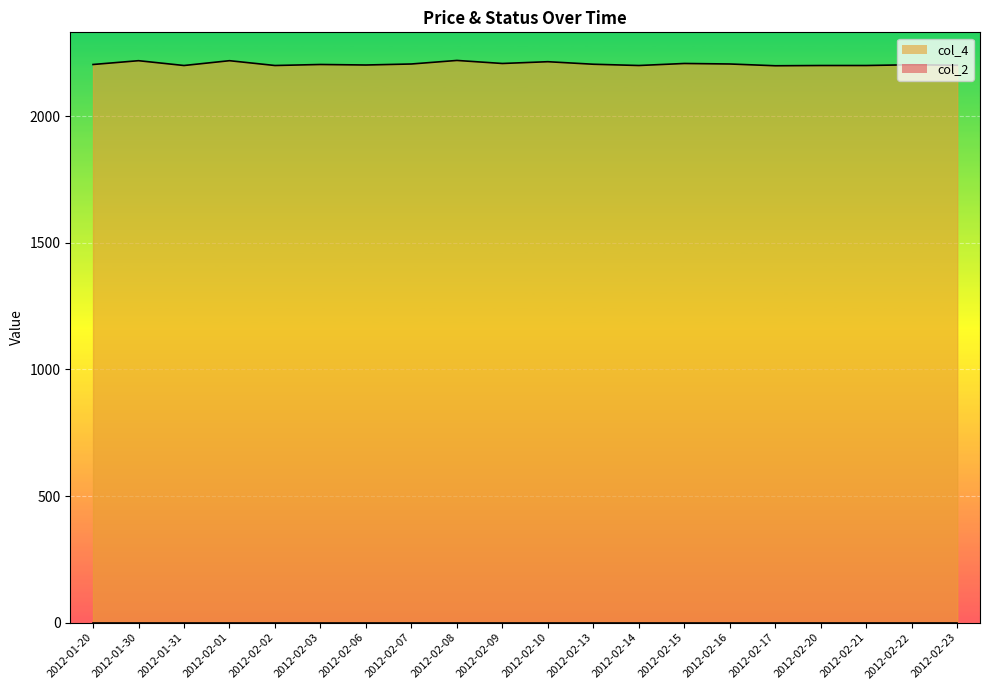

How many points are lower than both their immediate neighbors (excluding endpoints)?

6